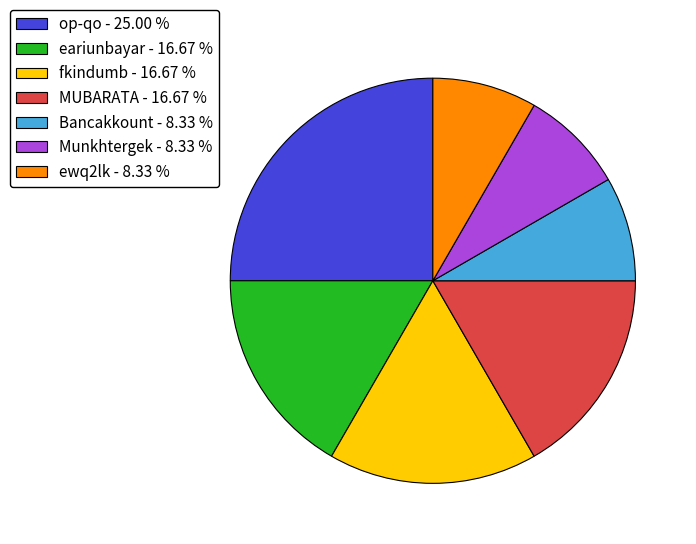

Is it true that op-qo is 25% of the pie?

True